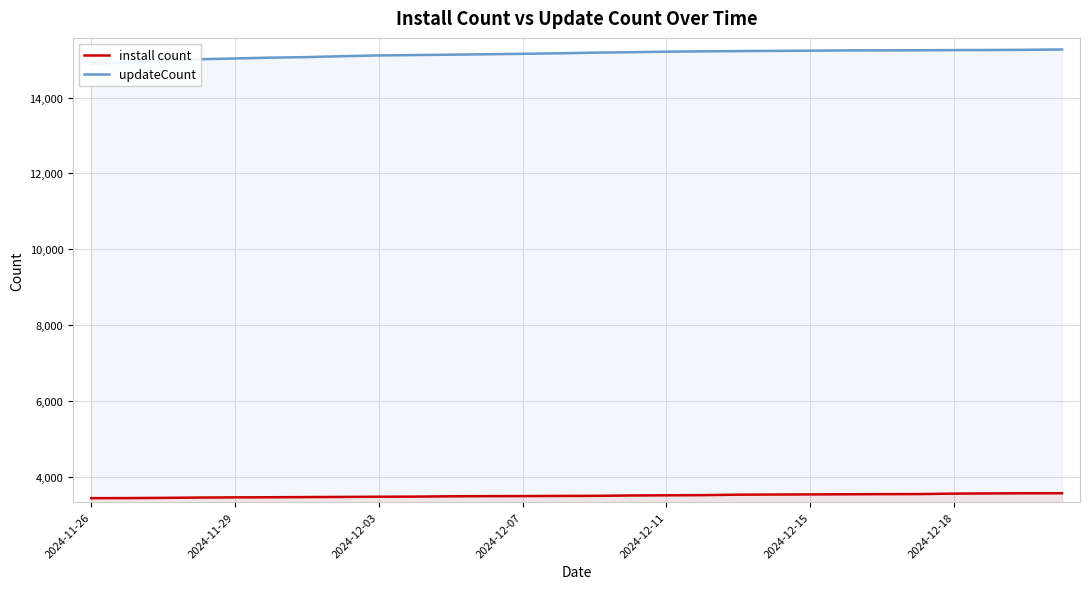

What is the highest value of the install count series?

3572